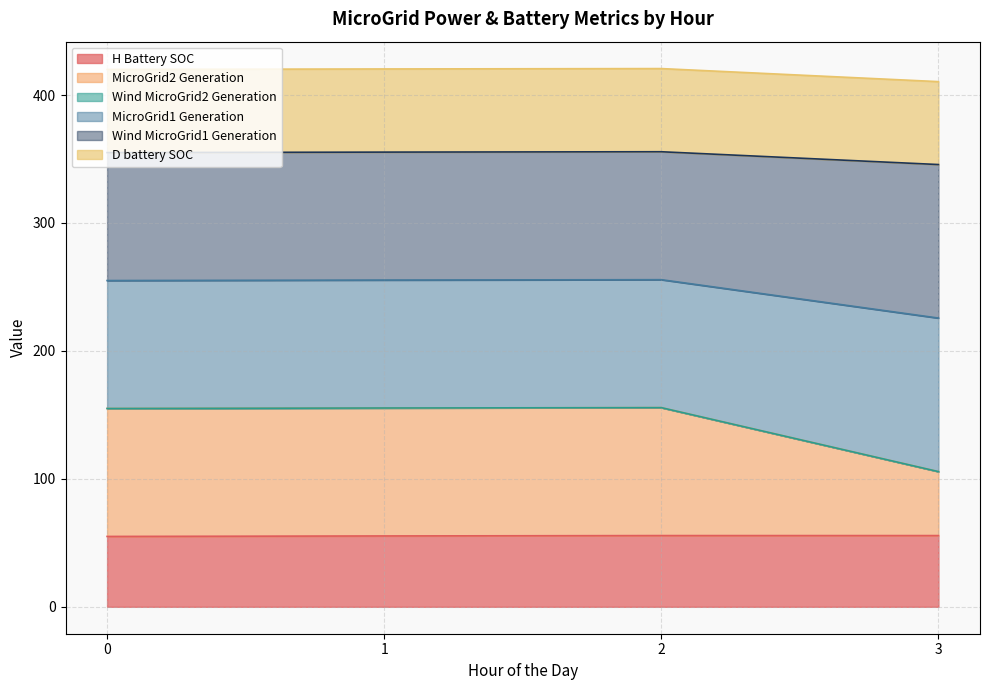

Is the value of MicroGrid1 Generation at 3 greater than the value of H Battery SOC at 0?

Yes